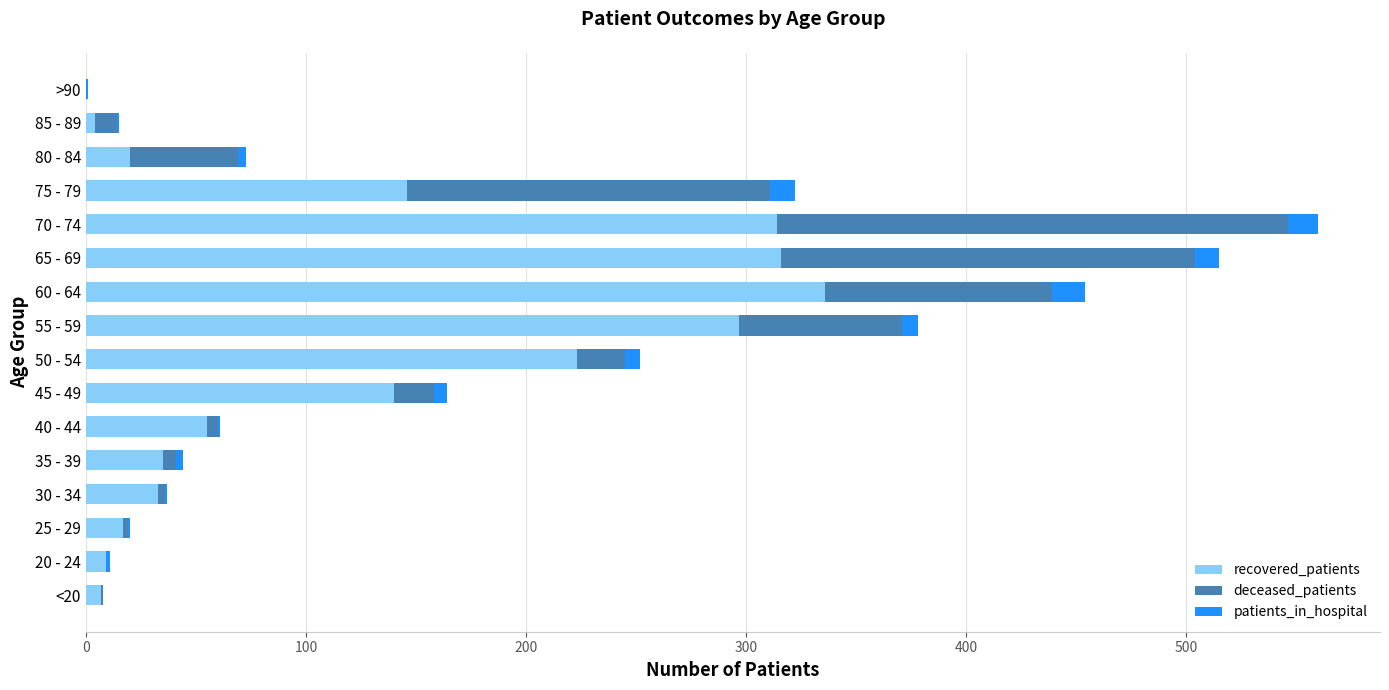

At which label does recovered_patients reach its peak?

60 - 64